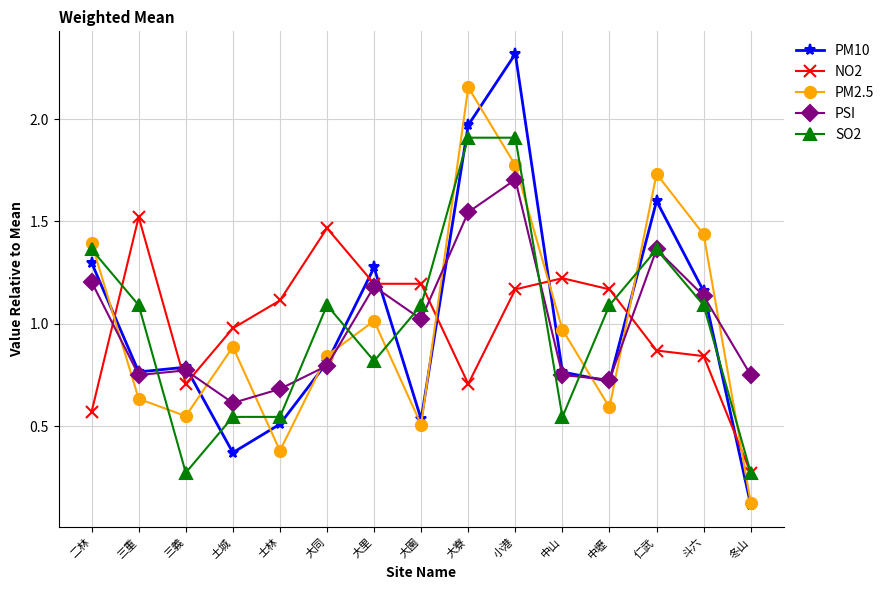

True or false: NO2 has more than 0 interior local peaks.

True